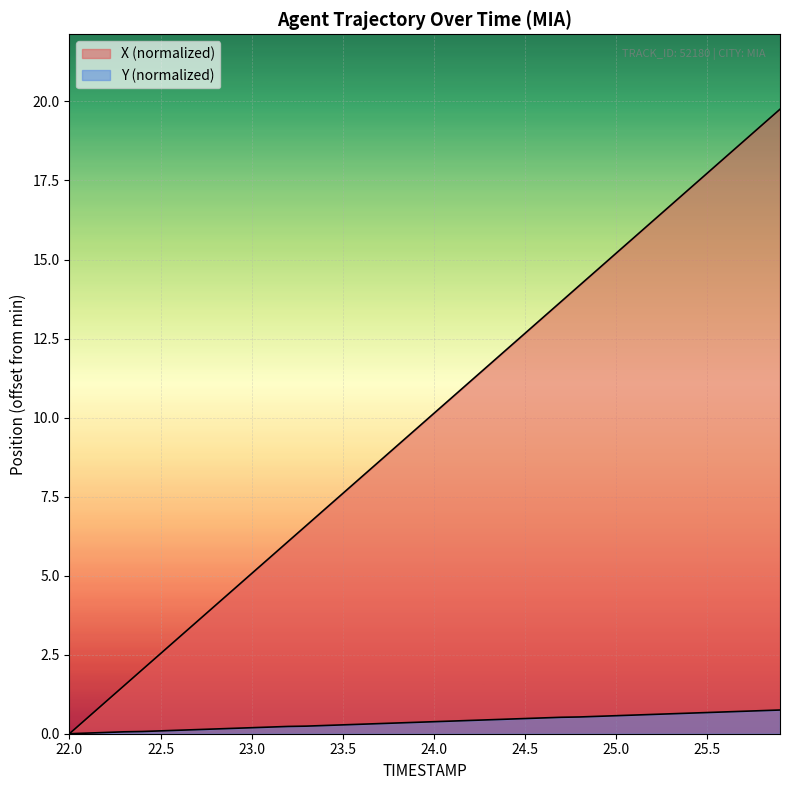

What position from the right is 24.1?

19